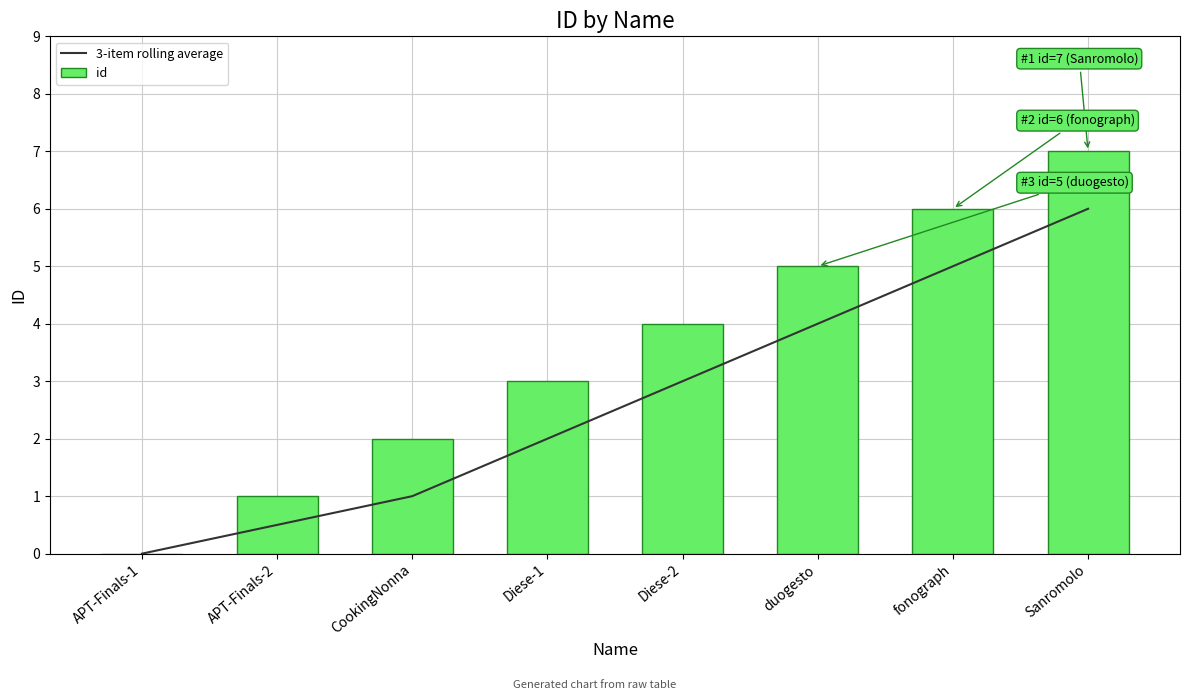

Rank the categories by id value from highest to lowest.

Sanromolo, fonograph, duogesto, Diese-2, Diese-1, CookingNonna, APT-Finals-2, APT-Finals-1